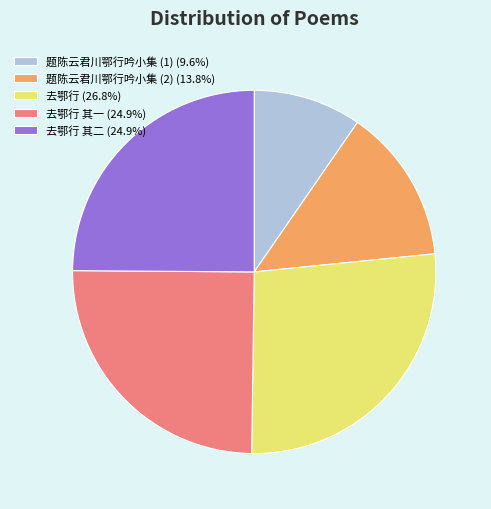

Is 去鄂行 其一 (24.9%) the majority of the pie?

No